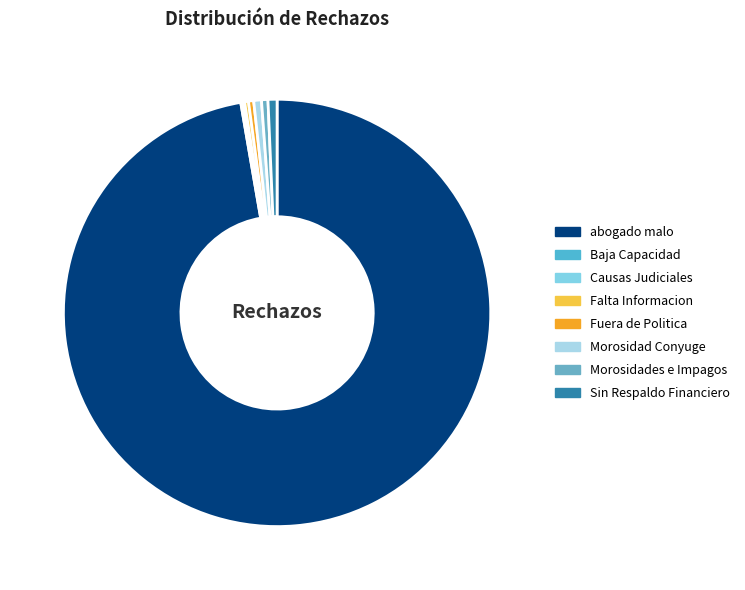

Is it true that abogado malo is 99% of the pie?

False